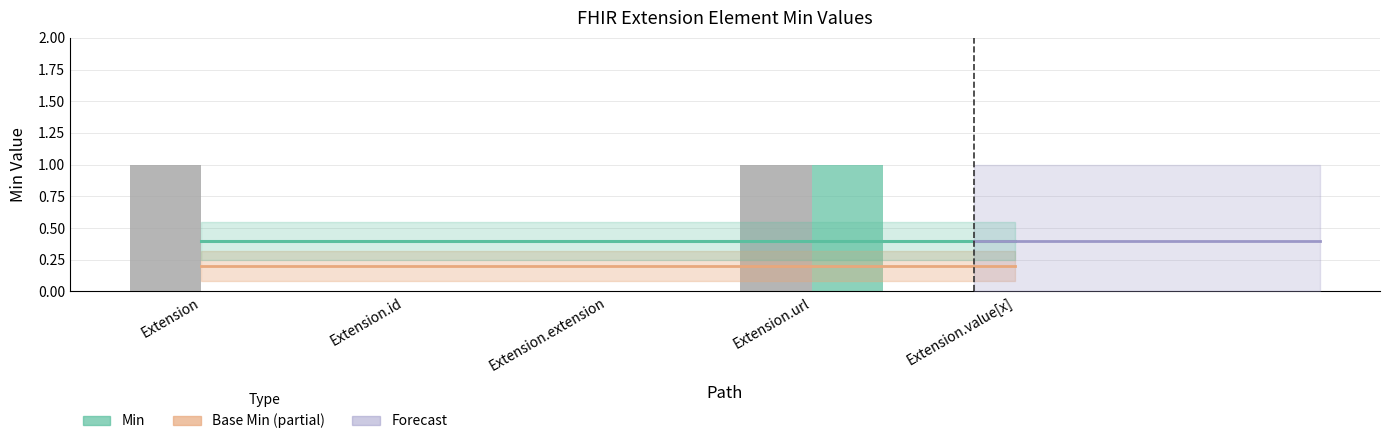

Between Extension.extension and Extension, which is larger?

Extension